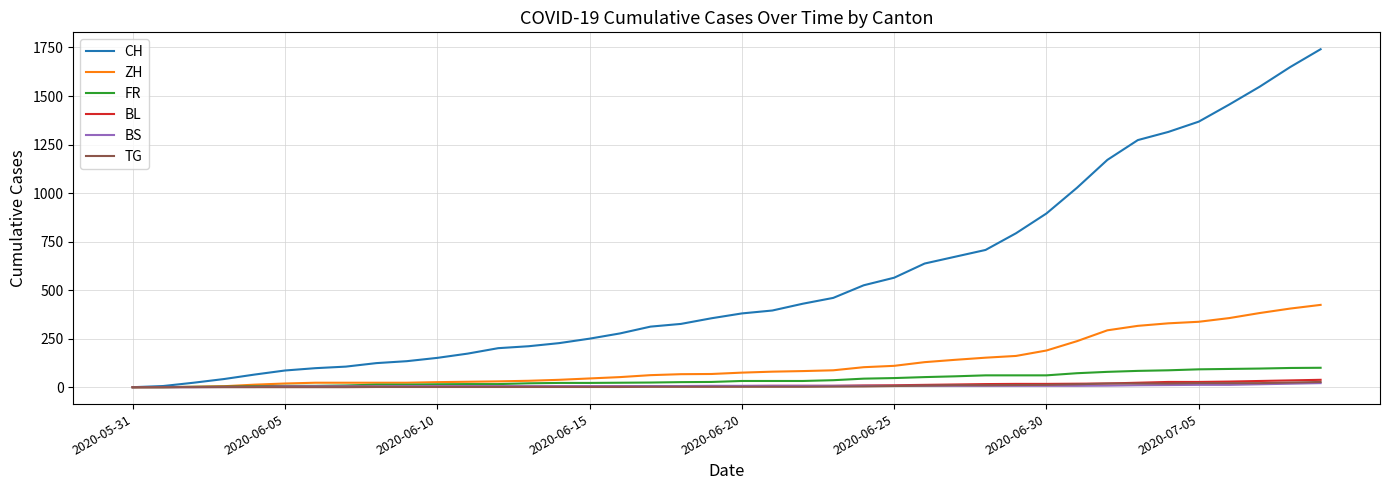

Which series has the widest spread of values?

CH